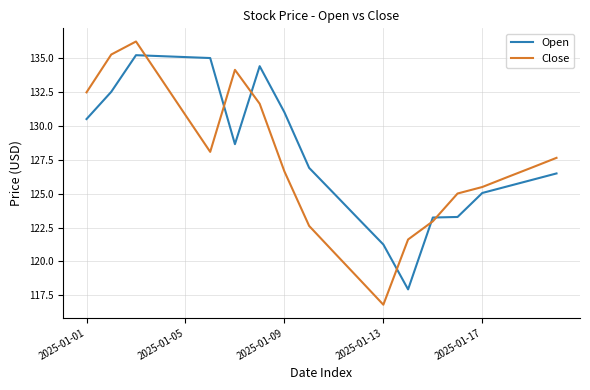

Which series has the largest range (max minus min)?

Close